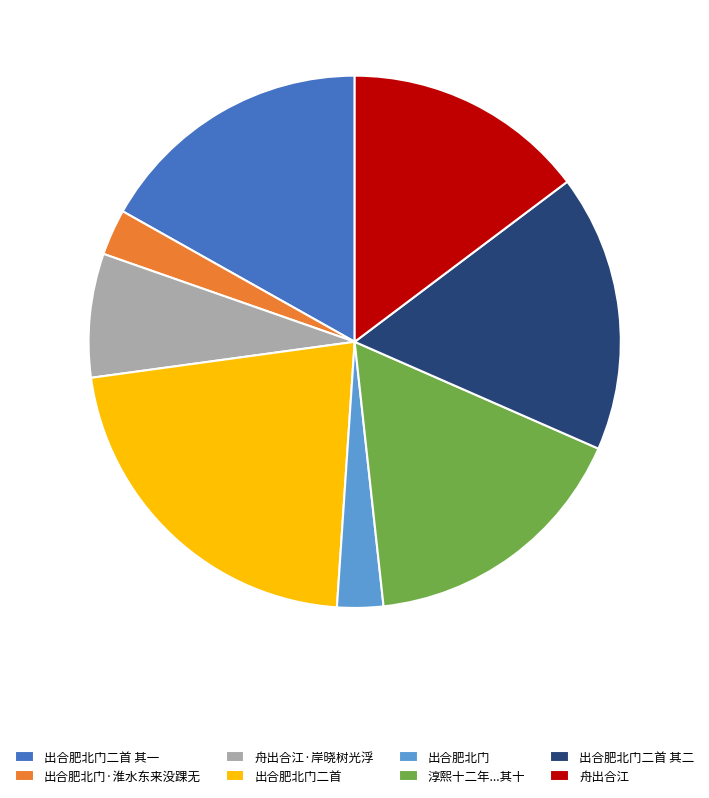

The 出合肥北门 slice represents 3% of the pie. True or false?

True